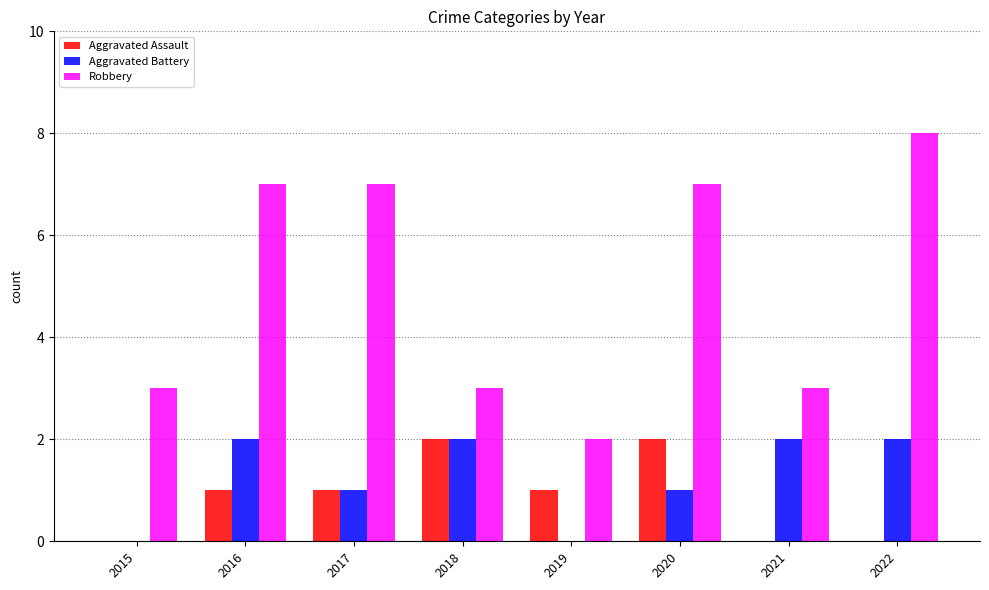

Is it true that Aggravated Battery equals 2 at 2021?

True